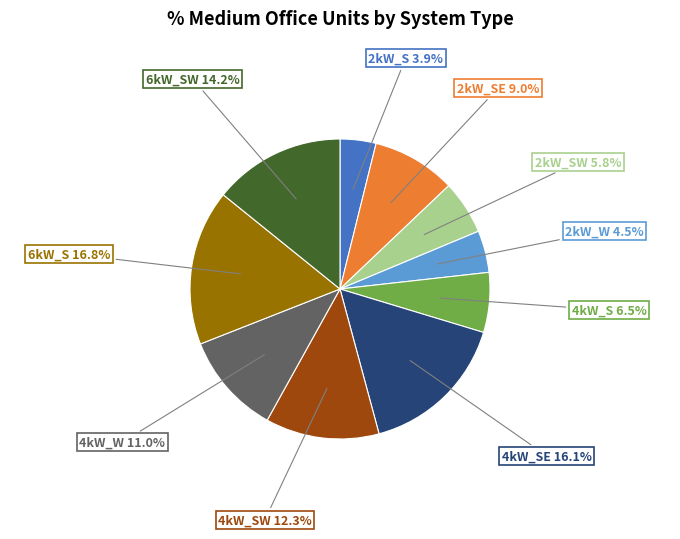

How many segments does this pie chart have?

10